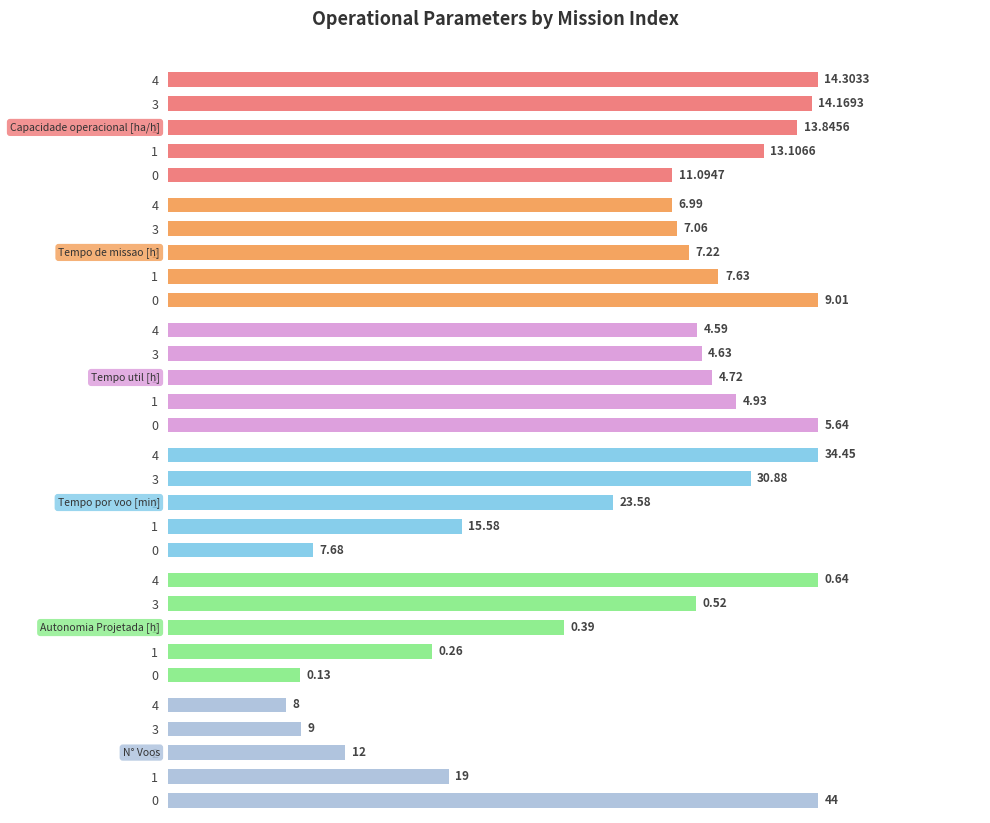

Between 0 and 1, which series saw the biggest shift?

N° Voos